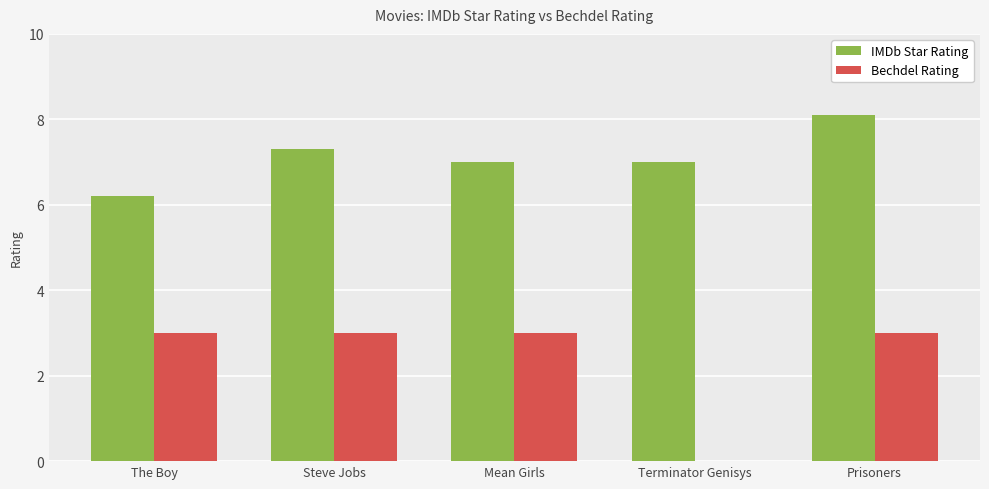

The Bechdel Rating series shows 4.0 at Steve Jobs. True or false?

False